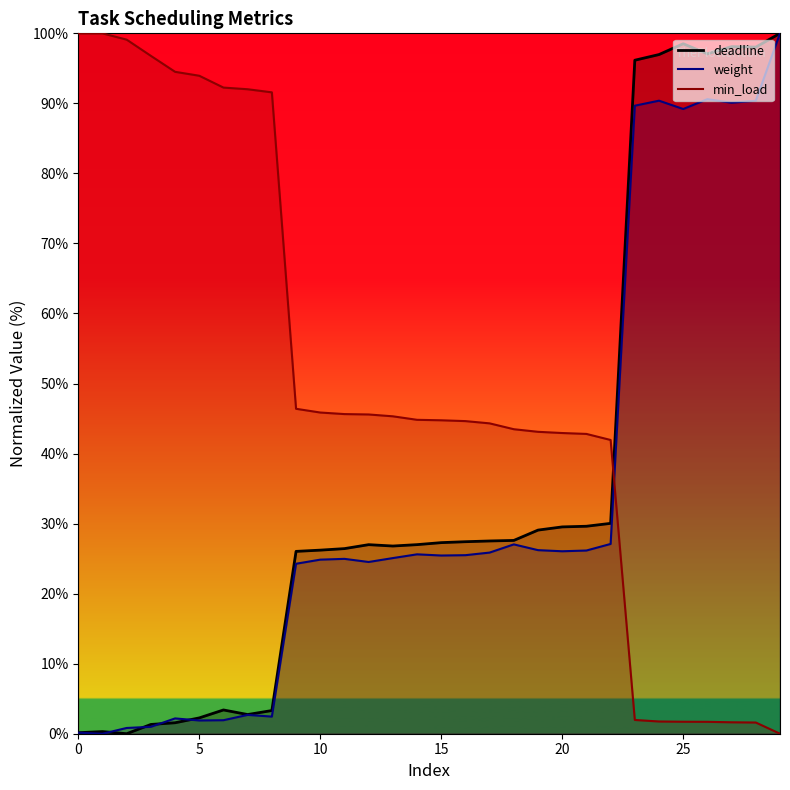

Reading right to left, transcribe all the data shown in this chart.

deadline: 29=100.0	28=98.0	27=98.1	26=97.1	25=98.5	24=97.0	23=96.2	22=30.0	21=29.6	20=29.5	19=29.1	18=27.6	17=27.5	16=27.4	15=27.3	14=27.0	13=26.8	12=27.0	11=26.4	10=26.2	9=26.0	8=3.3	7=2.7	6=3.4	5=2.3	4=1.6	3=1.3	2=0.0	1=0.3	0=0.1
weight: 29=100.0	28=90.4	27=90.1	26=90.6	25=89.2	24=90.4	23=89.7	22=27.1	21=26.2	20=26.1	19=26.2	18=27.0	17=25.9	16=25.5	15=25.4	14=25.6	13=25.1	12=24.5	11=25.0	10=24.9	9=24.3	8=2.4	7=2.7	6=1.9	5=1.9	4=2.2	3=1.0	2=0.8	1=0.0	0=0.1
min_load: 29=0.0	28=1.6	27=1.6	26=1.7	25=1.7	24=1.7	23=2.0	22=41.9	21=42.8	20=42.9	19=43.1	18=43.5	17=44.3	16=44.6	15=44.8	14=44.8	13=45.3	12=45.6	11=45.6	10=45.9	9=46.4	8=91.6	7=92.0	6=92.3	5=93.9	4=94.5	3=96.8	2=99.1	1=100.0	0=100.0